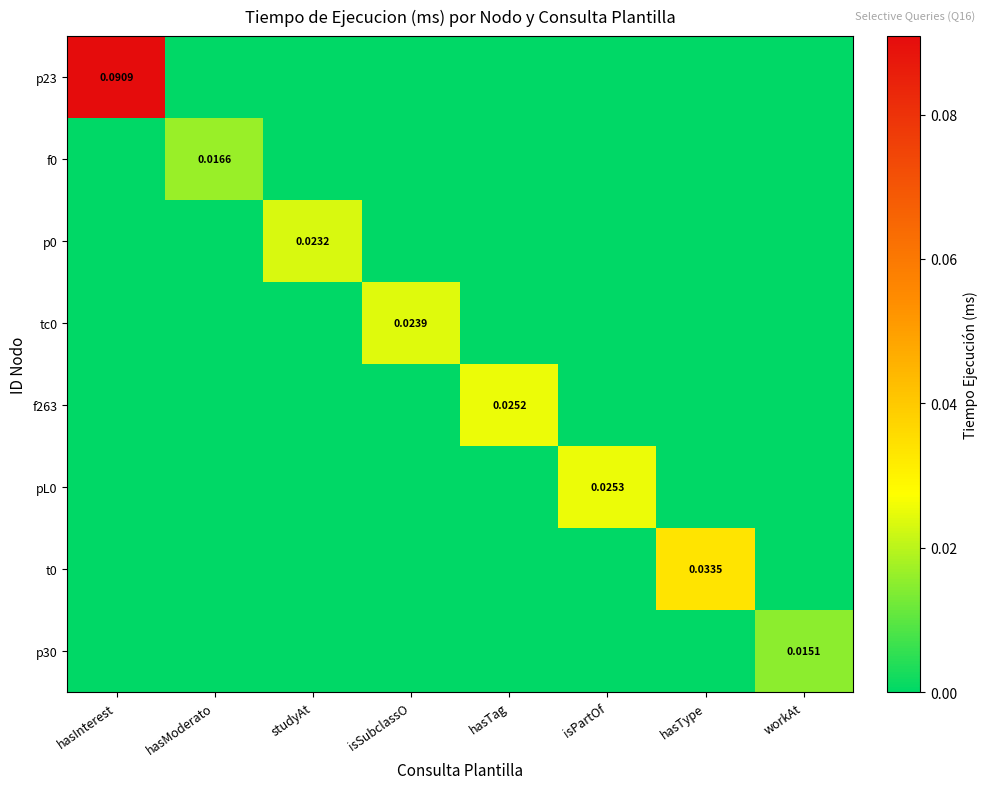

How many data points in p0 are above 0?

1